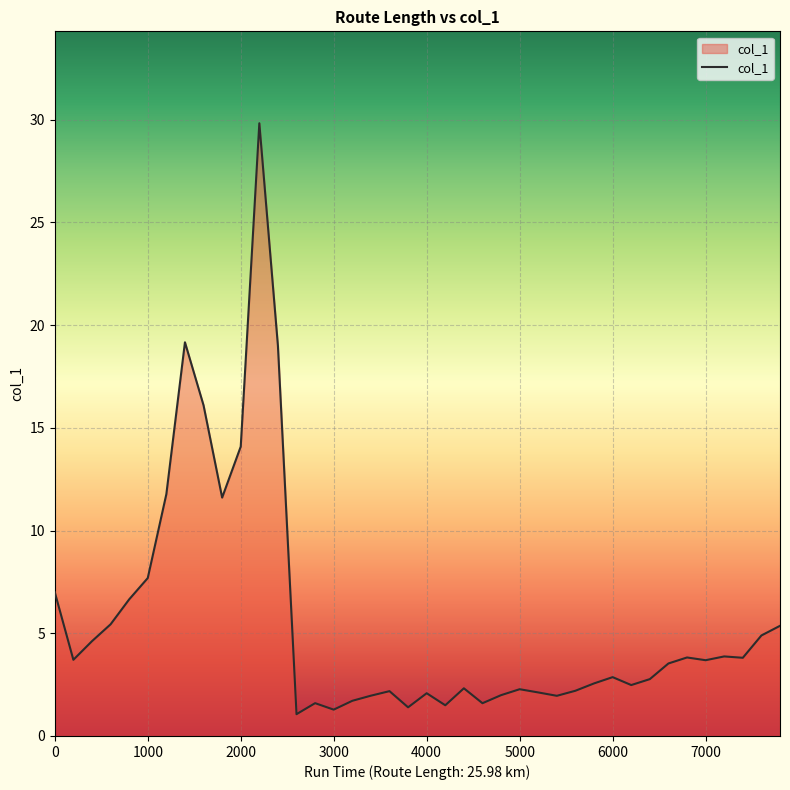

What is the greatest value displayed?

29.8